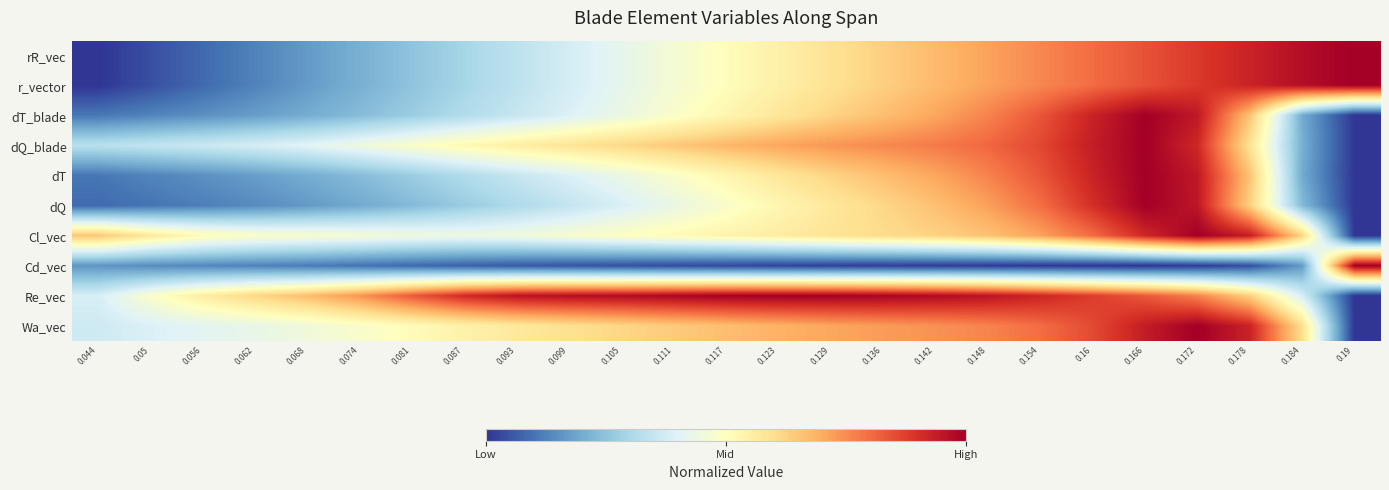

Which category has the lowest value across all series?

0.044